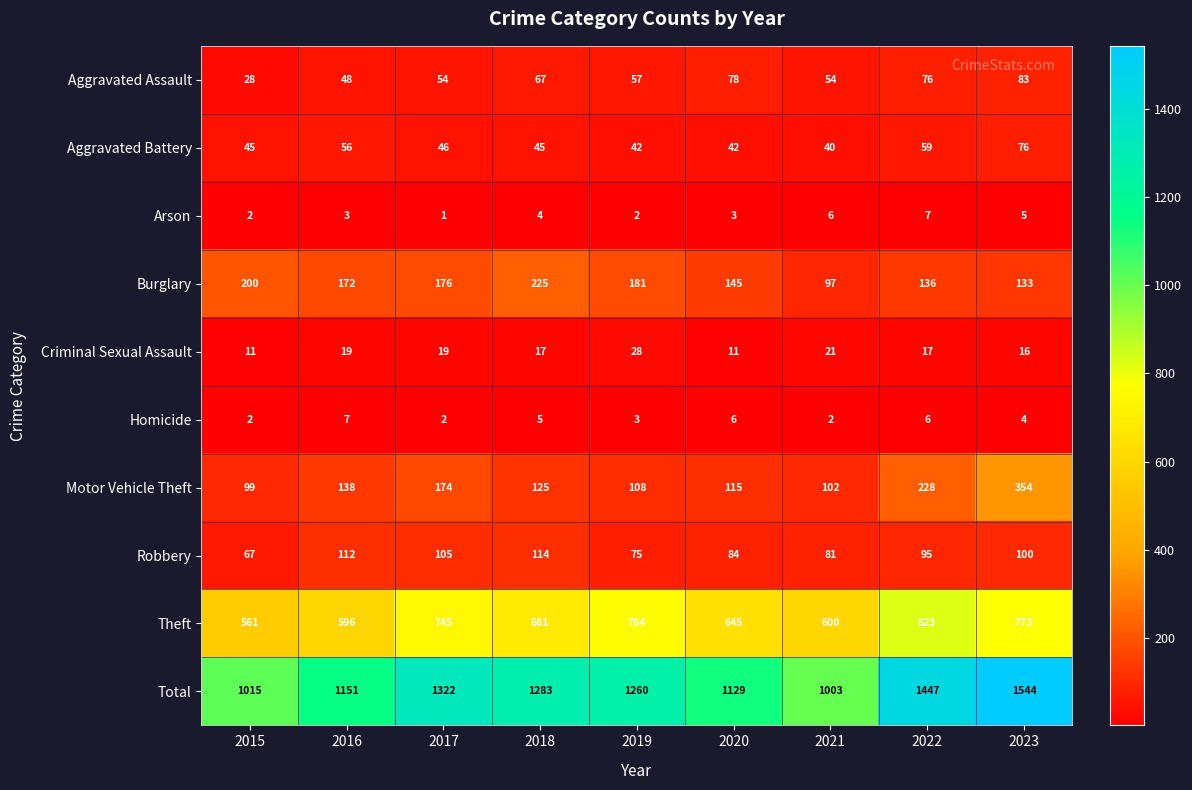

What is the spread (max minus min) of values at 2022?

1441